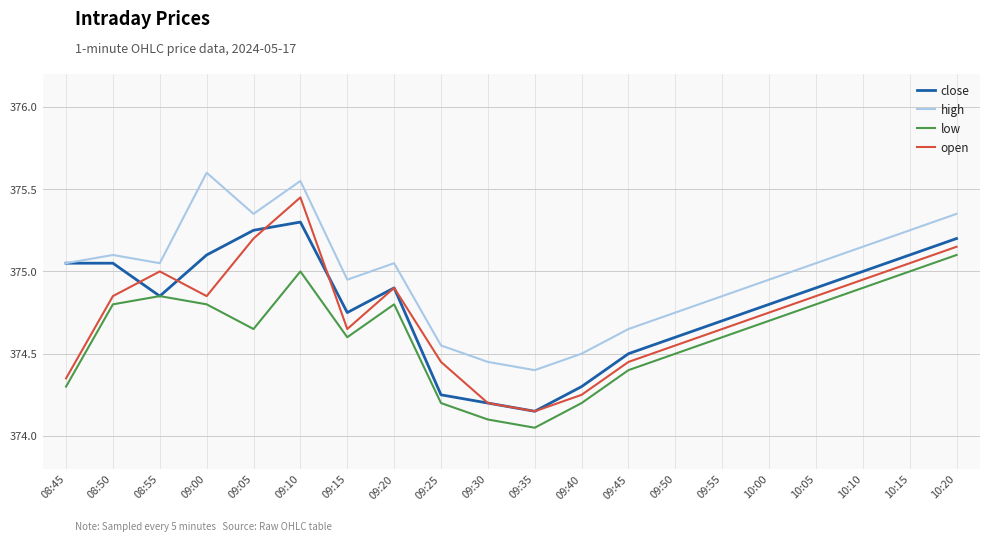

How many series are shown in this chart?

4